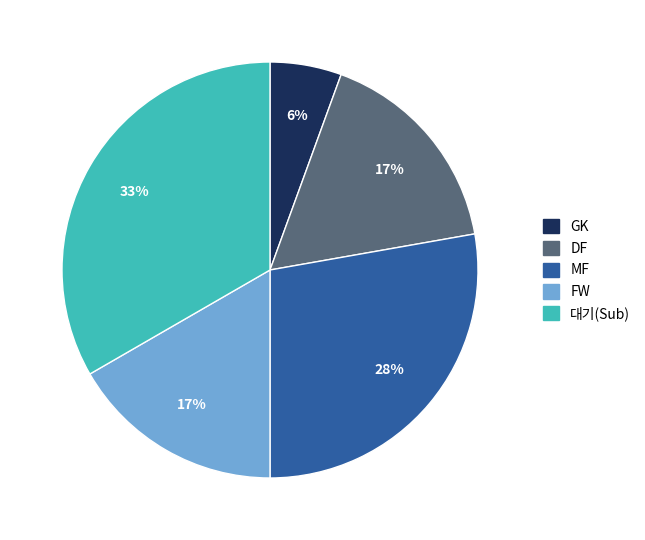

True or false: FW accounts for 28% of the total.

False